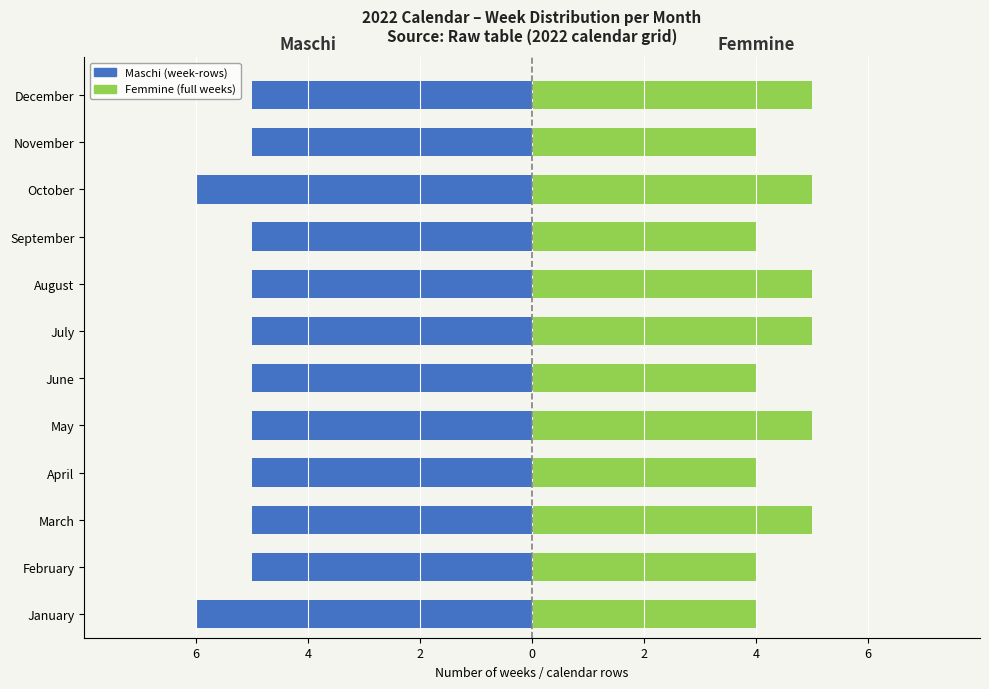

Which series changed the most between March and April?

Femmine